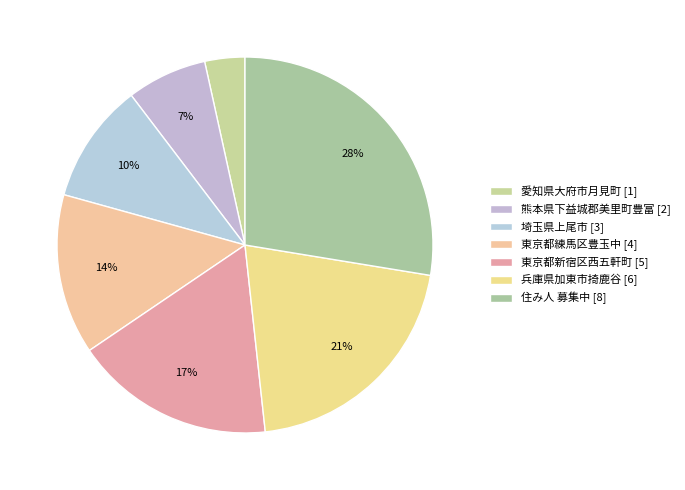

What is the ratio of the value at 東京都練馬区豊玉中 to the value at 住み人 募集中?

0.5